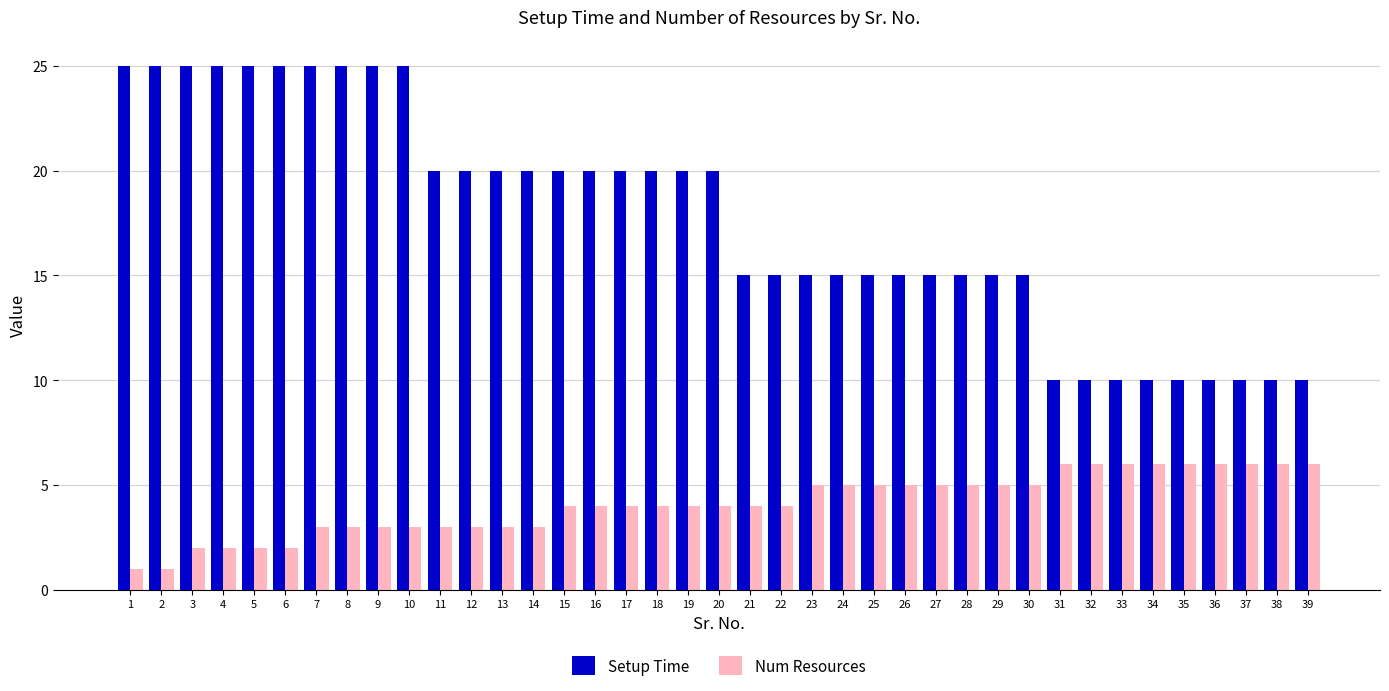

The value of Setup Time at 8 is 25. True or false?

True